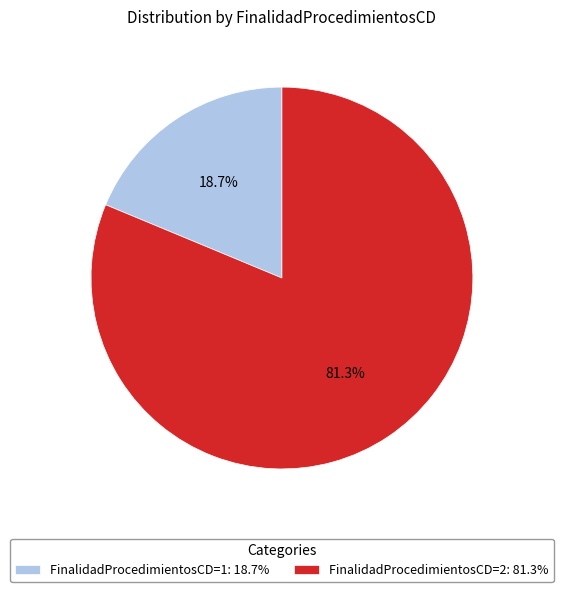

Rank the categories by value from highest to lowest.

FinalidadProcedimientosCD=2: 81.3%, FinalidadProcedimientosCD=1: 18.7%